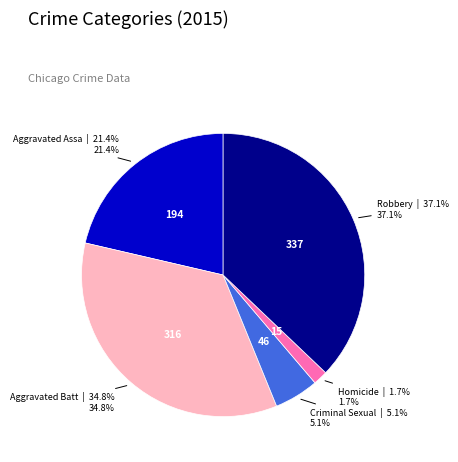

Does any single category account for the majority?

No